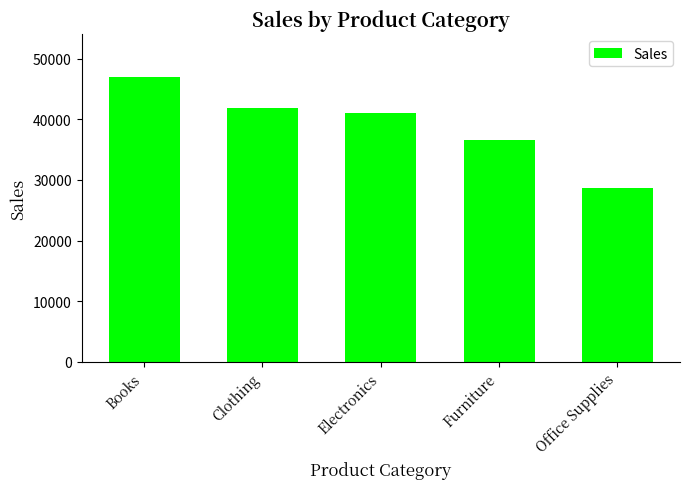

Reading left to right, transcribe all the data shown in this chart.

Books=47002.5	Clothing=41927.6	Electronics=41044.0	Furniture=36612.9	Office Supplies=28630.8